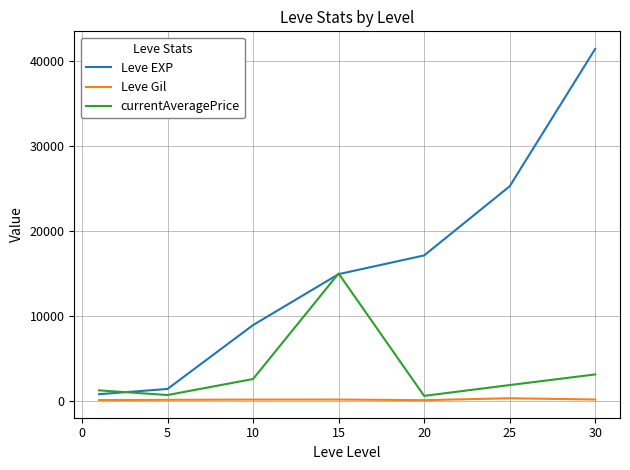

What is the lowest value of the Leve EXP series?

800.0